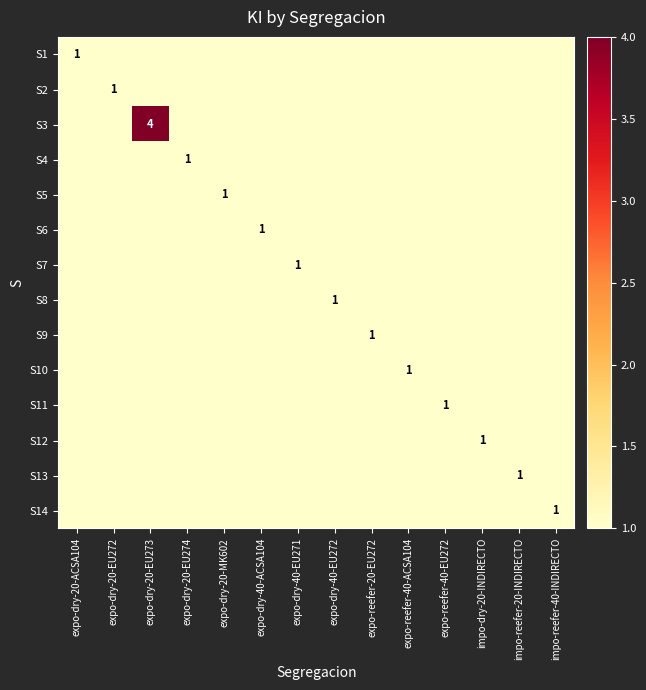

Is it true that S14 equals 2 at impo-reefer-40-INDIRECTO?

False